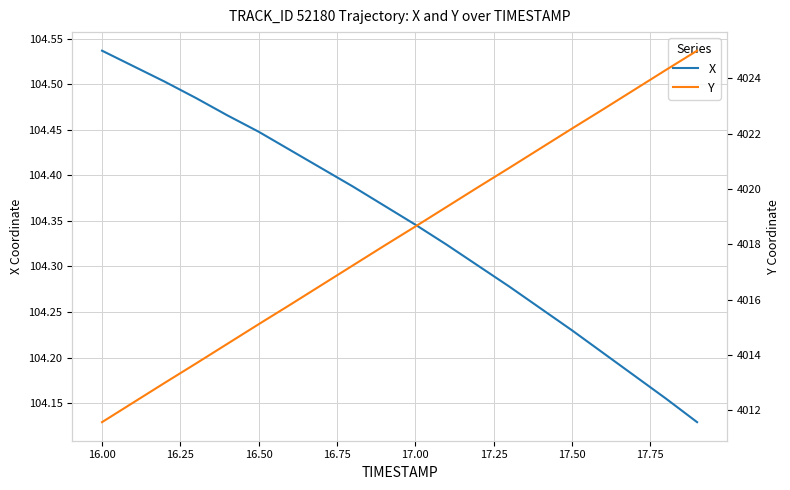

Which series has the largest range (max minus min)?

Y